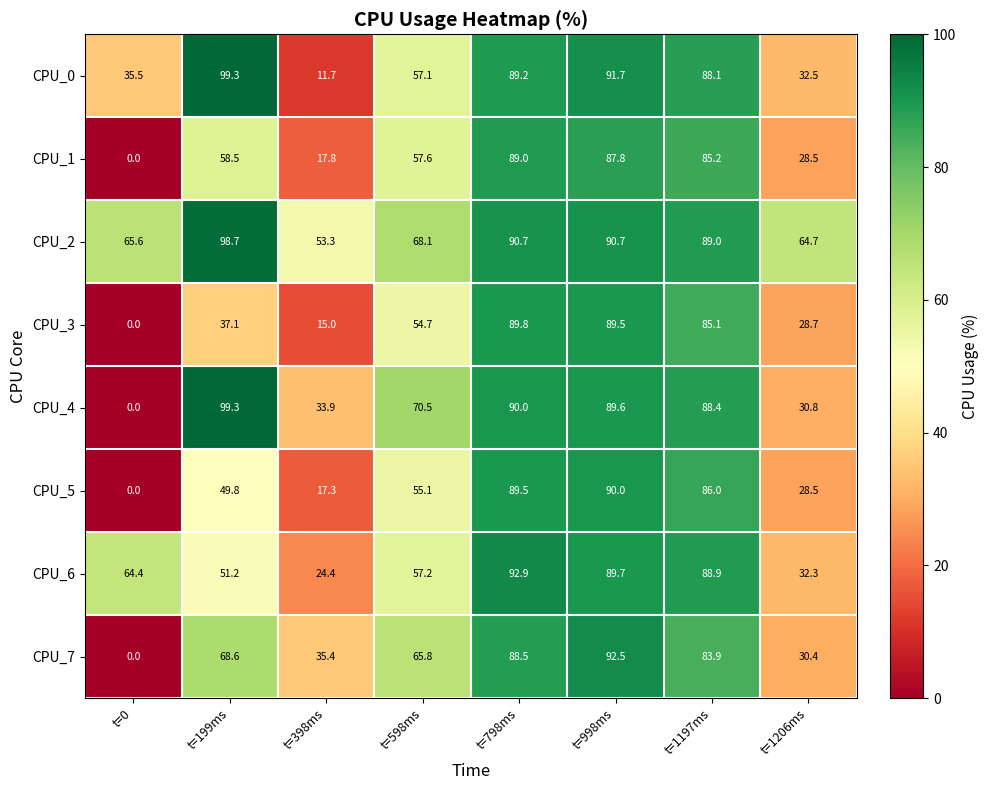

What is the difference between the second highest and minimum values in the CPU_3 series?

89.5